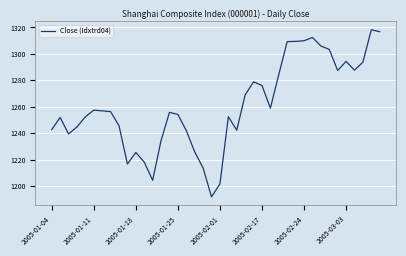

What is the minimum value shown in the chart?

1191.8